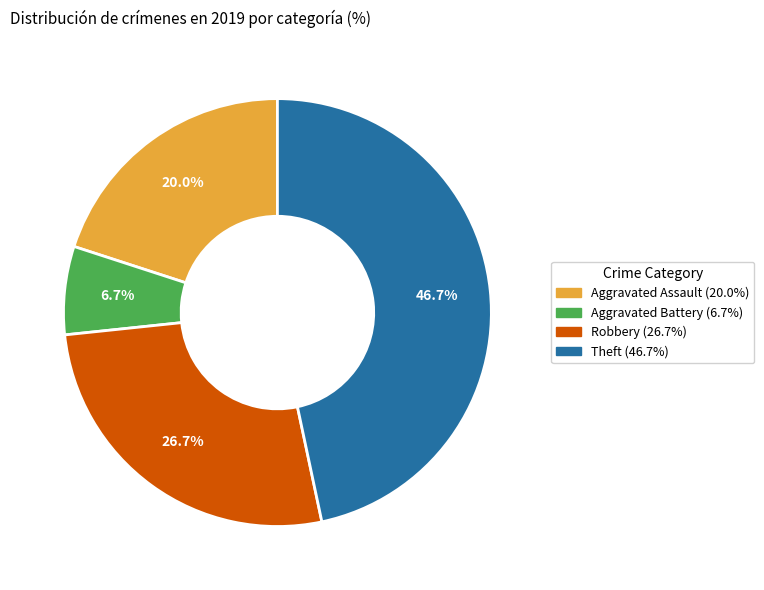

What is the ratio of the value at Robbery to the value at Theft?

0.6